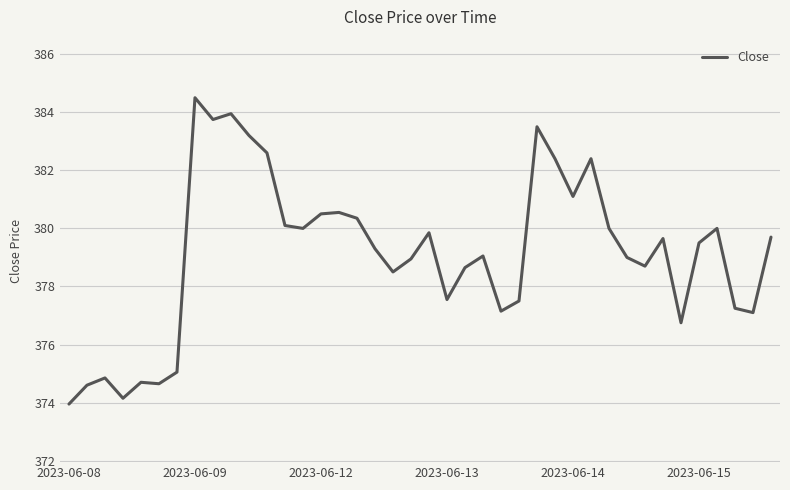

What is the greatest value displayed?

384.5